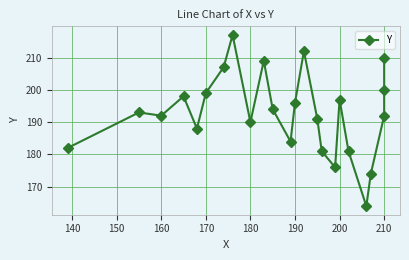

What is the difference between the maximum and minimum values?

53